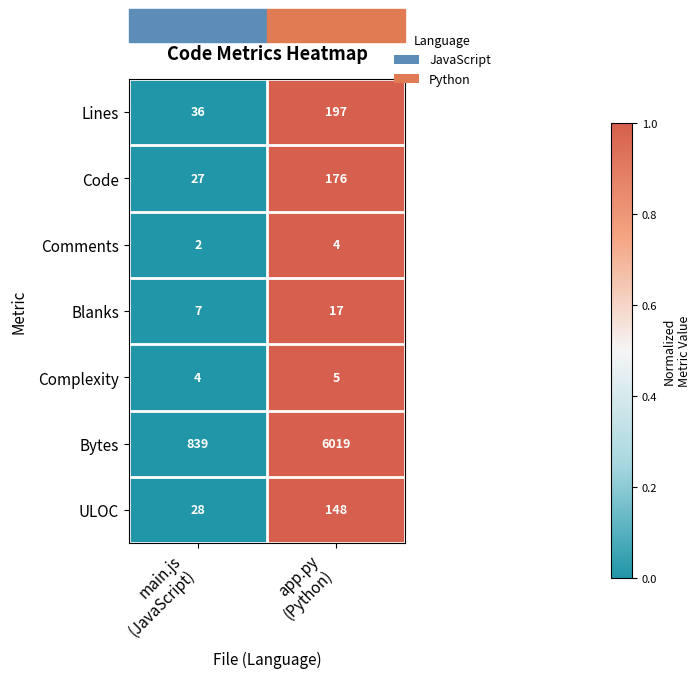

Count the number of data series in this chart.

7